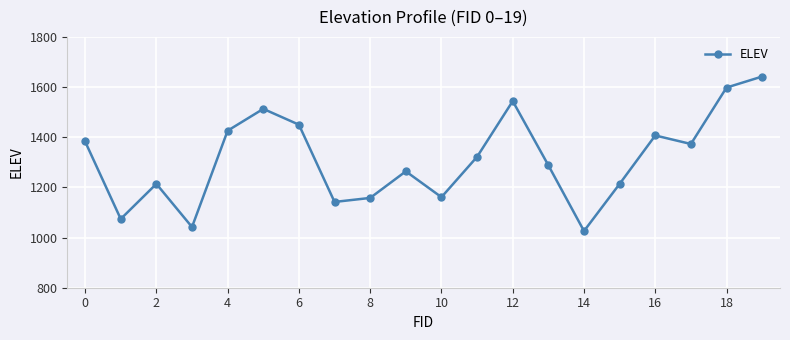

How many points are lower than both their immediate neighbors (excluding endpoints)?

6